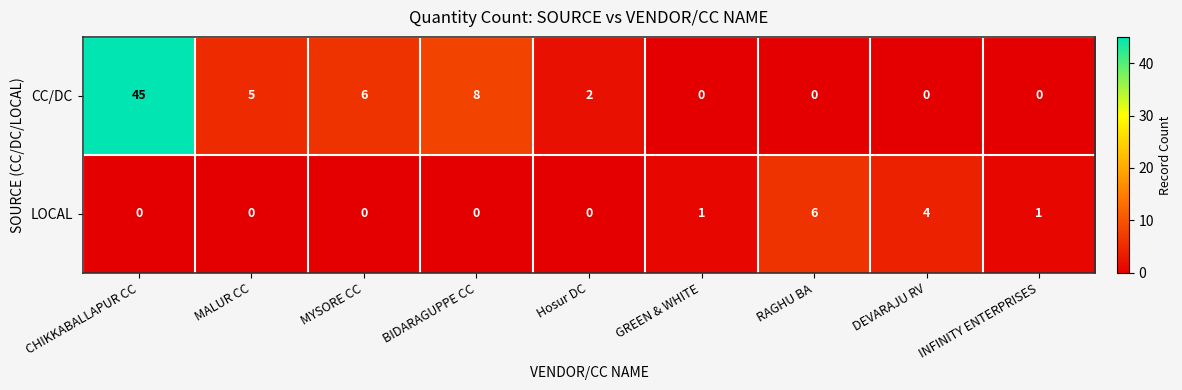

What is the spread (max minus min) of values at RAGHU BA?

6